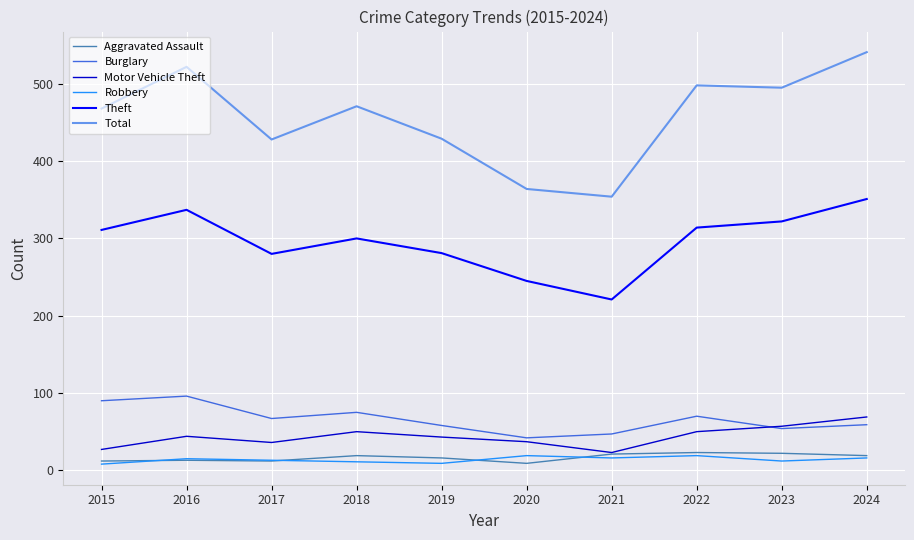

True or false: Theft has more than 1 interior local peaks.

True